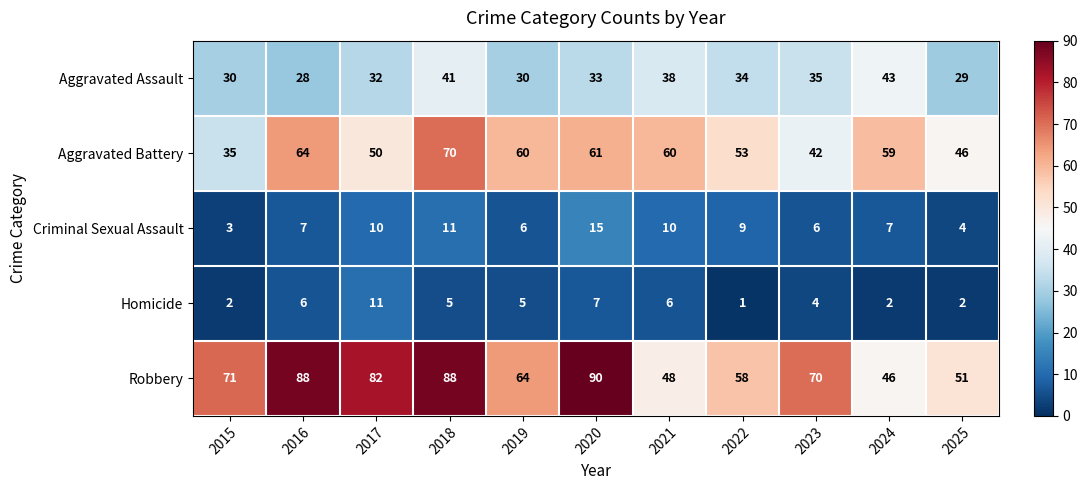

True or false: Homicide has a value of 6 at 2021.

True